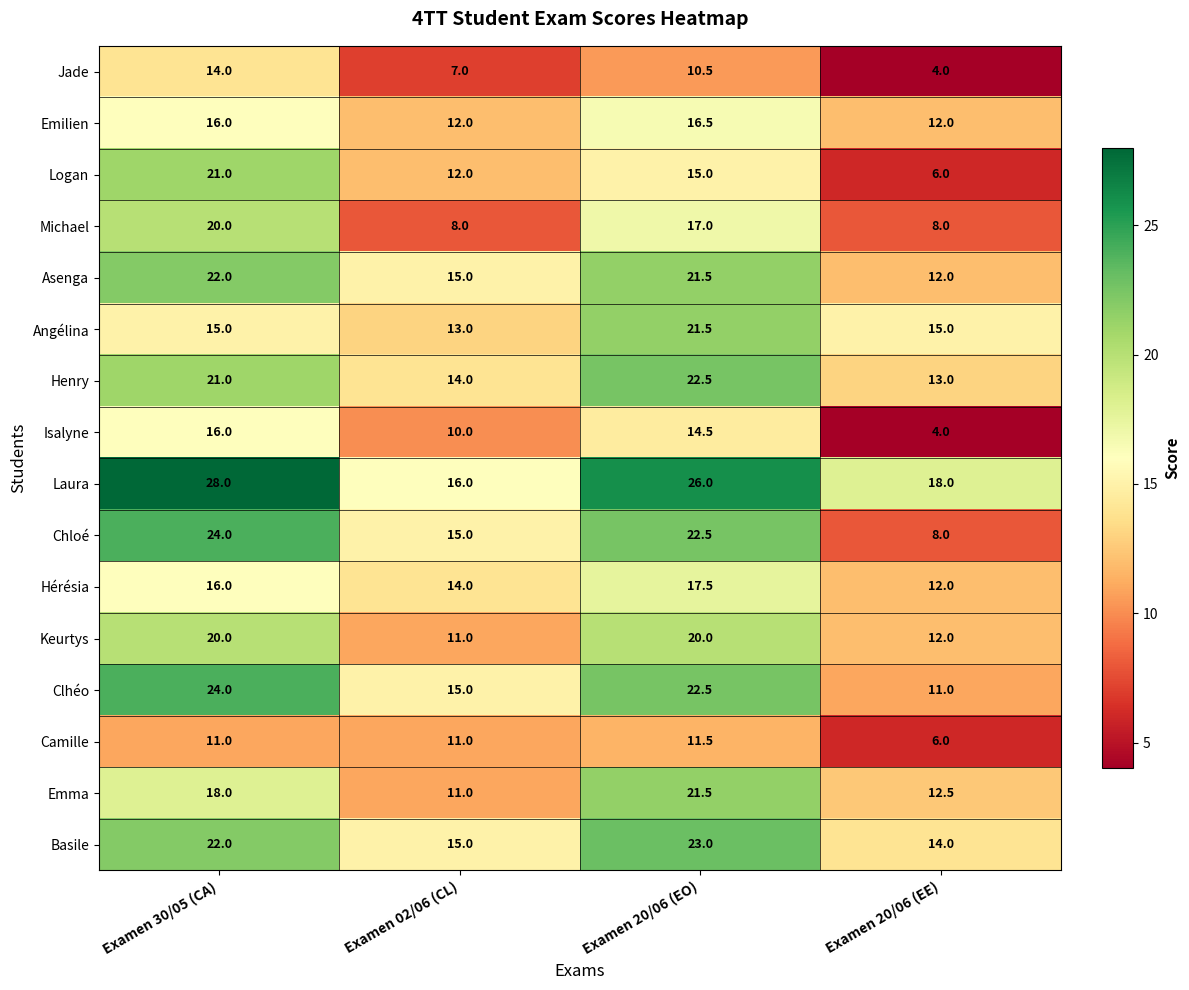

What is the spread (max minus min) of values at Examen 20/06 (EE)?

14.0